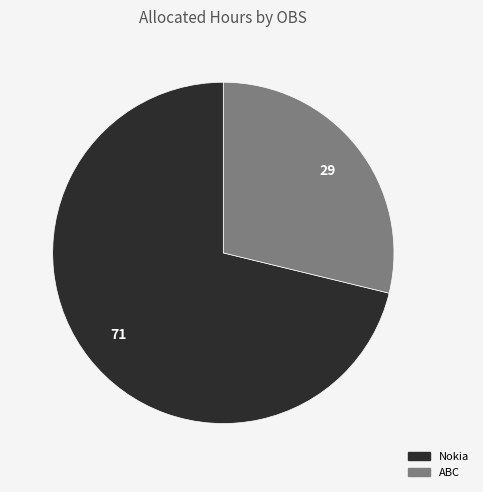

Which has a higher value, ABC or Nokia?

Nokia